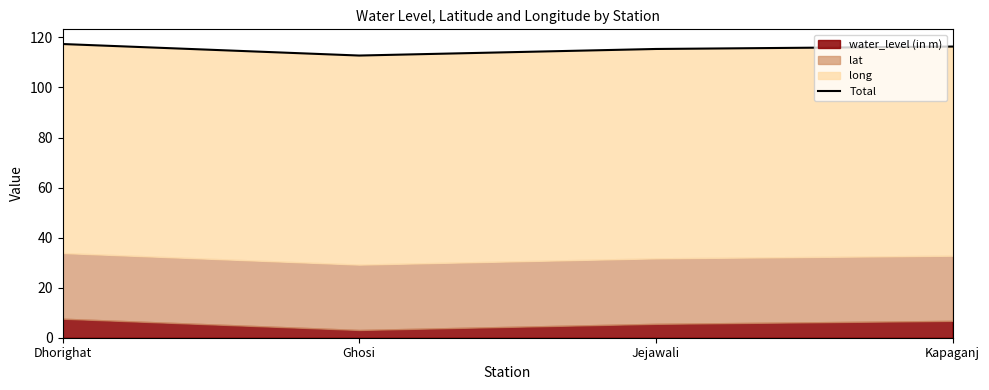

Count the number of values greater than 116.

2